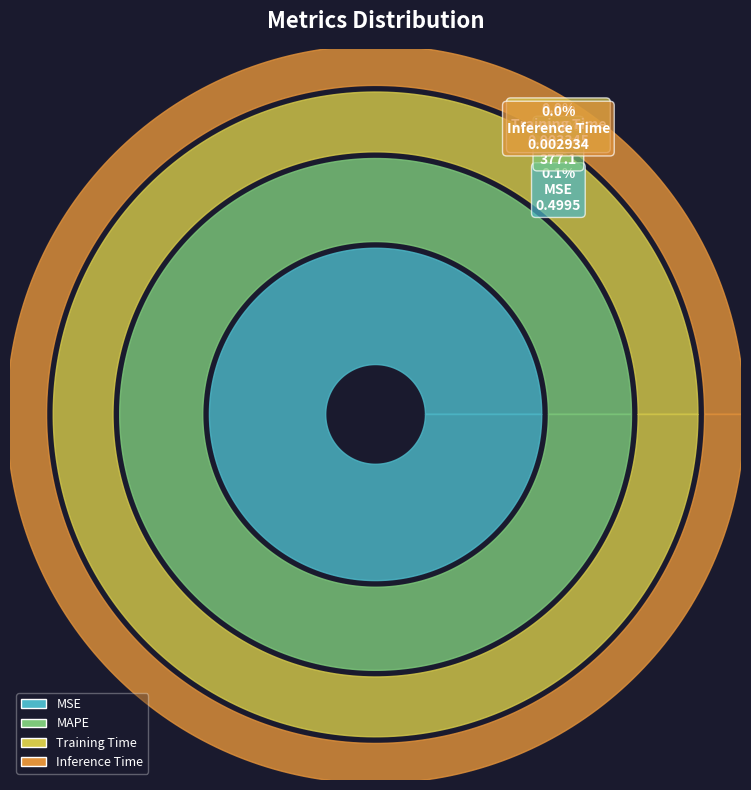

Does MAPE represent more than half of the total?

Yes